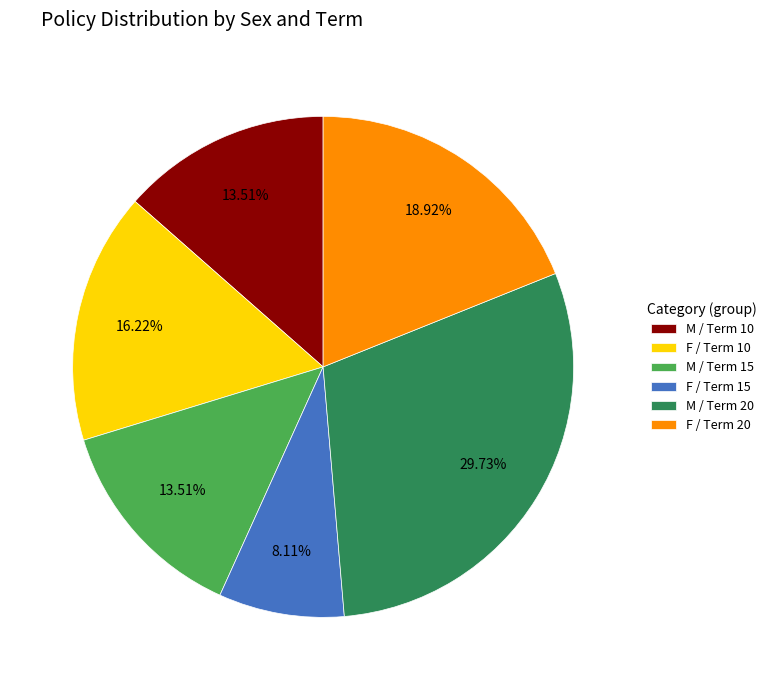

Which has a higher value, M / Term 10 or F / Term 15?

M / Term 10